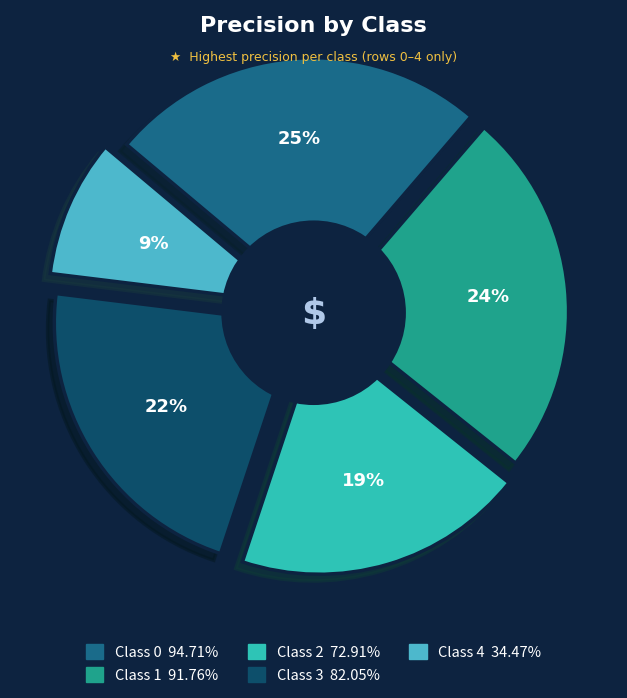

Does 3 represent more than half of the total?

No